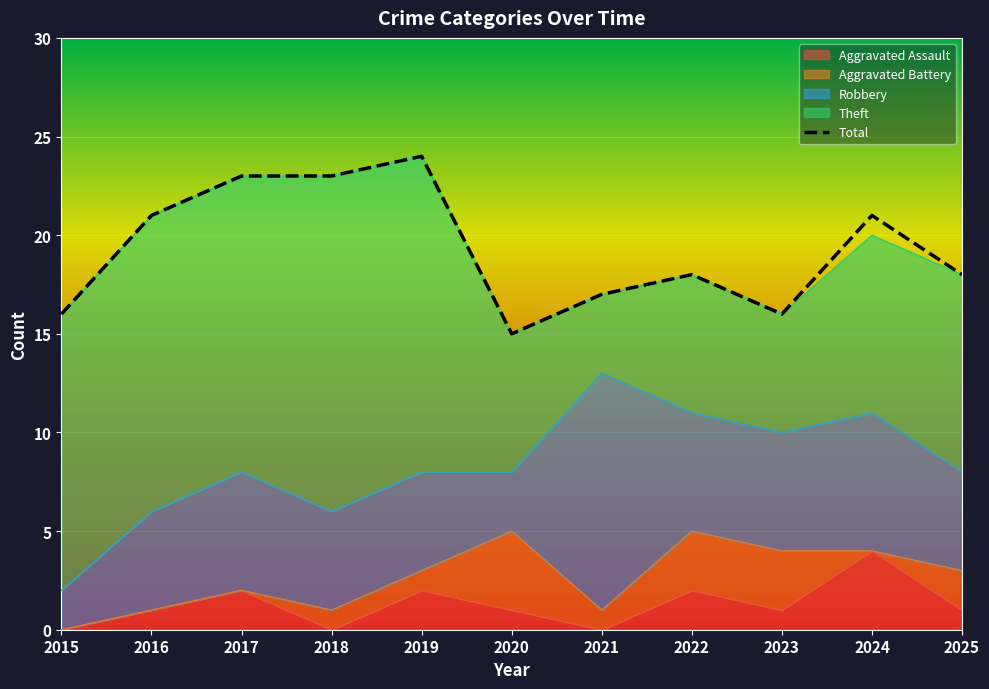

True or false: Robbery and Total cross at least once.

False